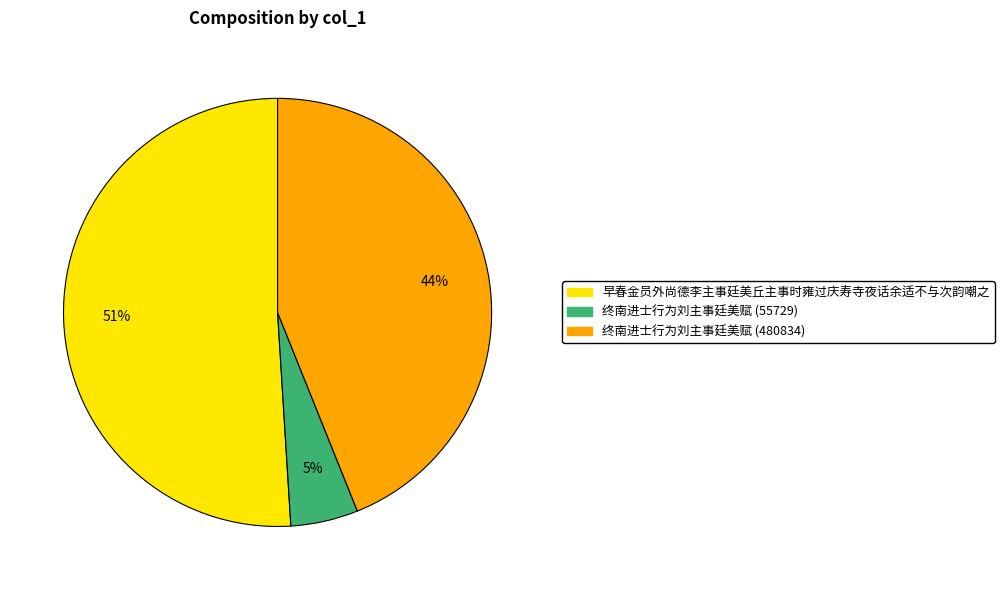

To the nearest percent, what percentage of the pie is 早春金员外尚德李主事廷美丘主事时雍过庆寿寺夜话余适不与次韵嘲之?

51%